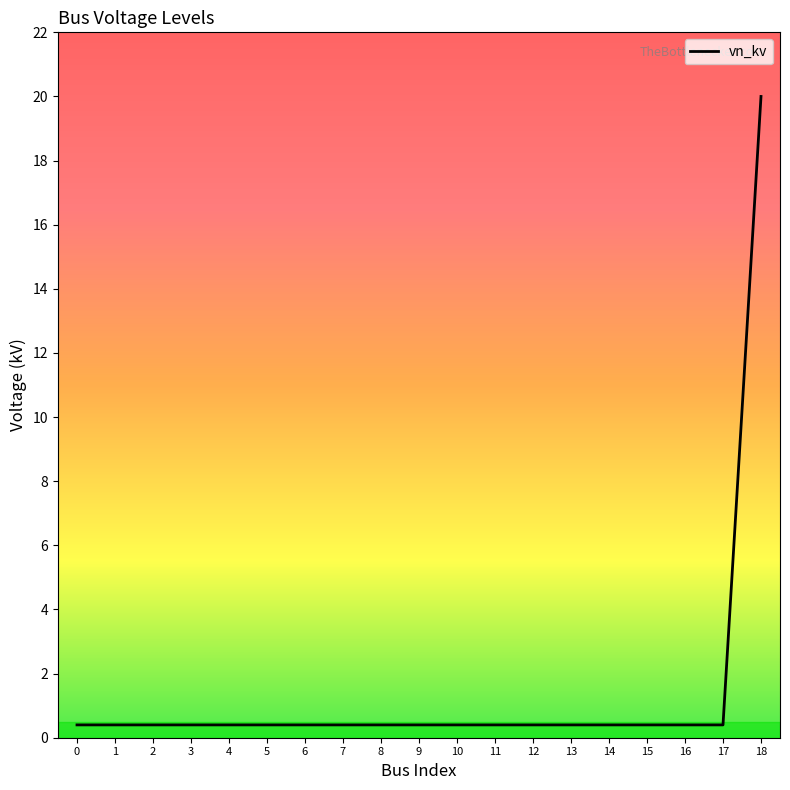

At which category does the chart reach its peak across all series?

18